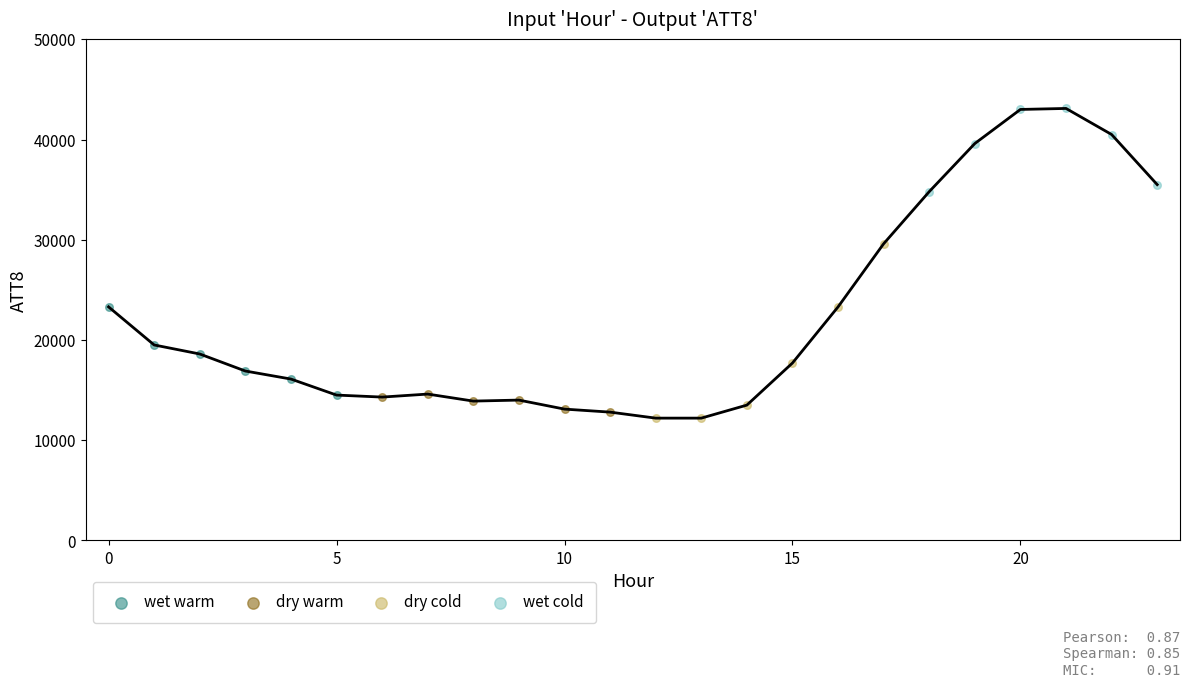

Which series has the largest Y range (max minus min)?

dry cold